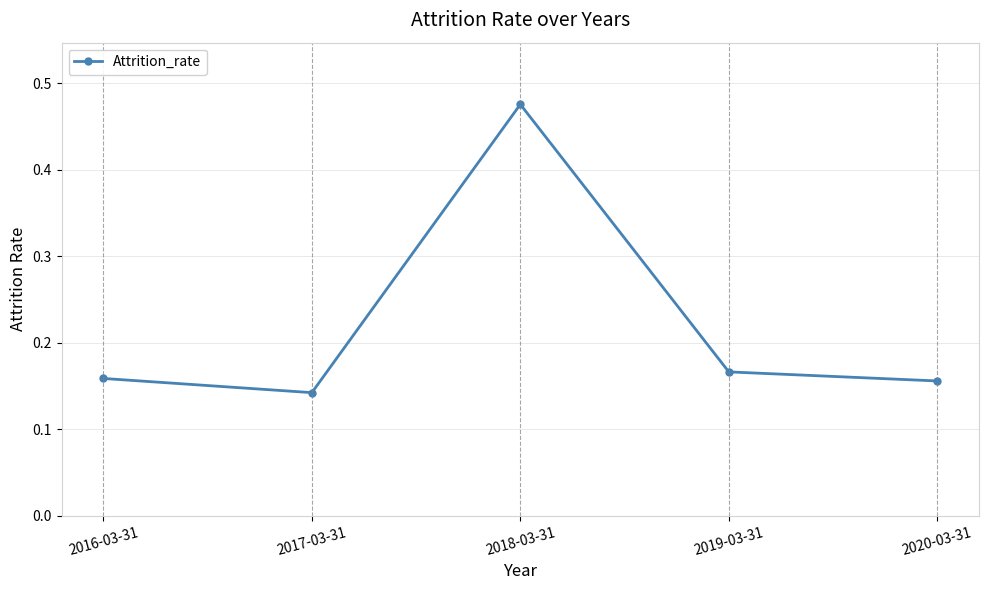

At which label is the value closest to 0?

2017-03-31